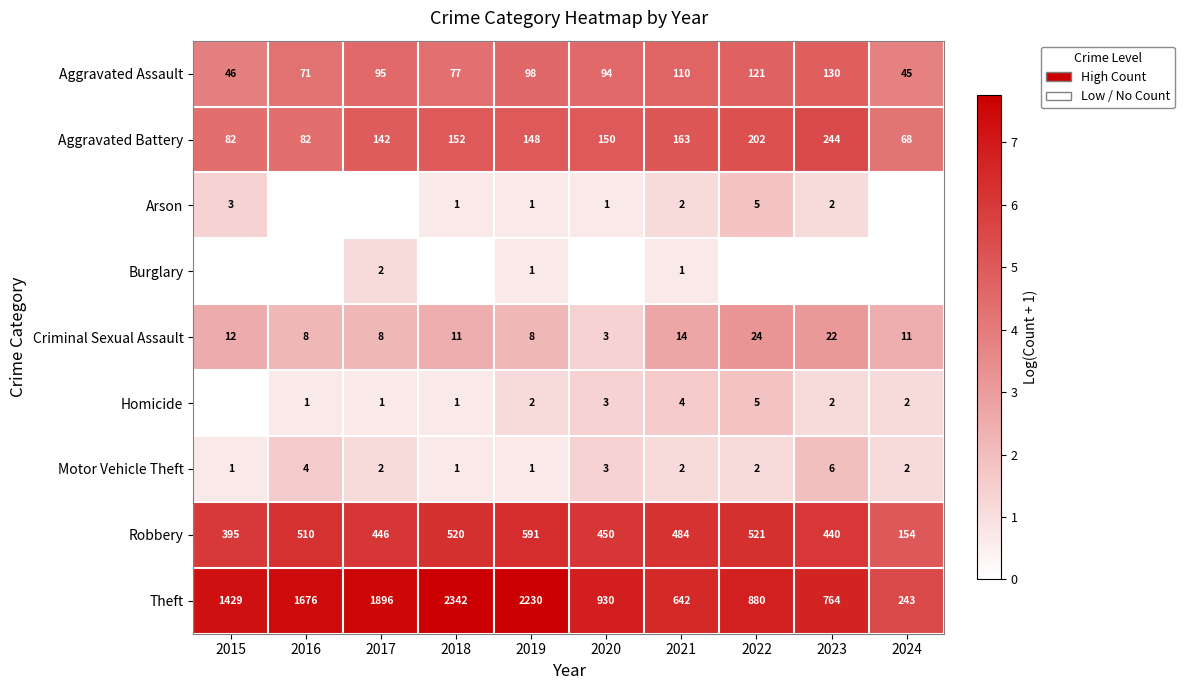

What is the difference between the Aggravated Assault values at 2017 and 2016?

24